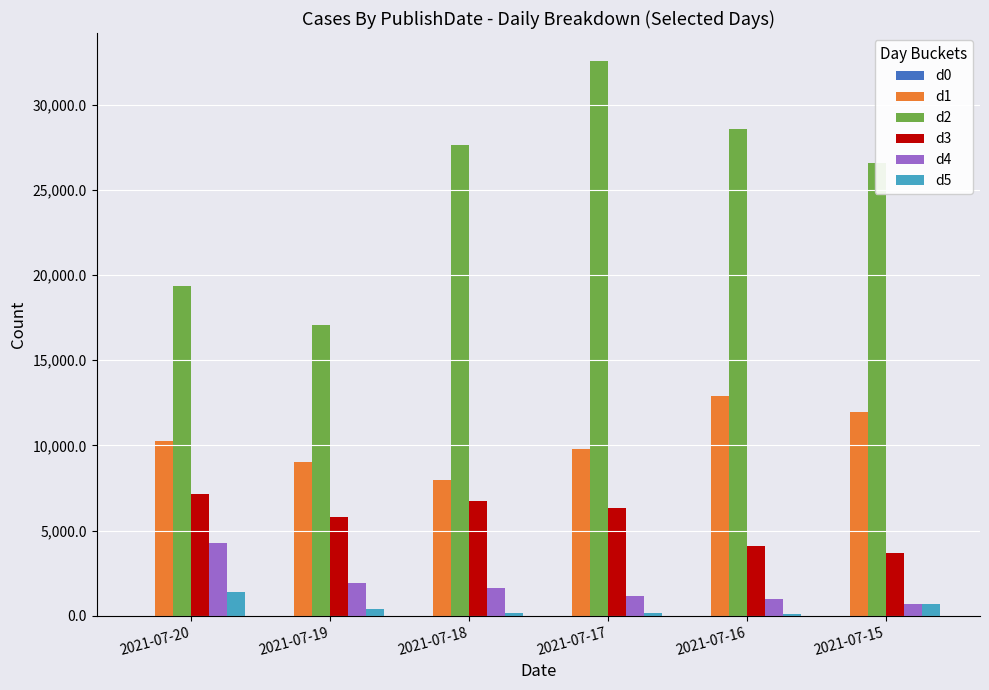

What is the difference between the d3 values at 2021-07-16 and 2021-07-17?

2237